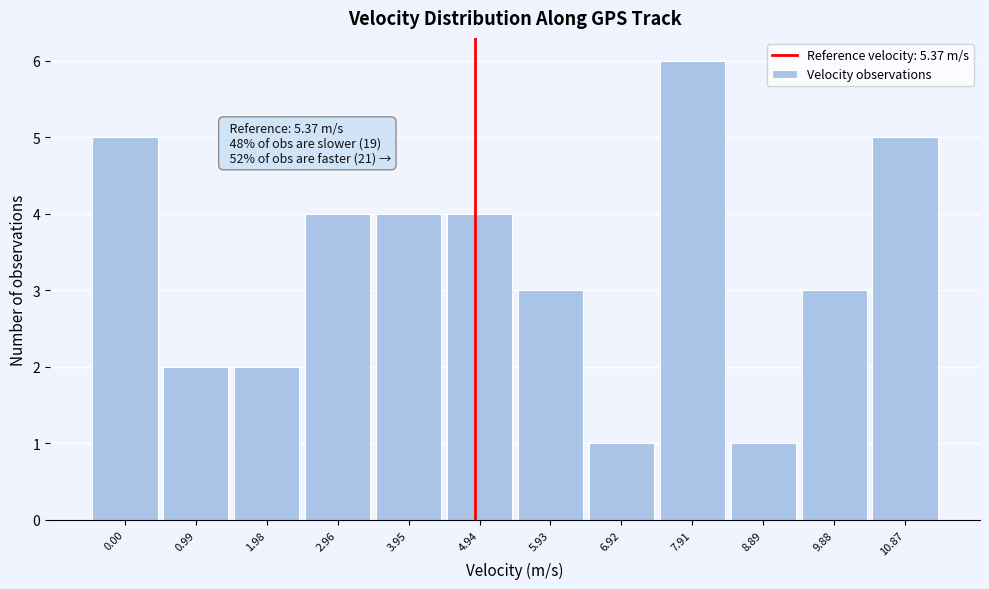

Reading left to right, what are all the values shown in this chart?

0.00=5	0.99=2	1.98=2	2.96=4	3.95=4	4.94=4	5.93=3	6.92=1	7.91=6	8.89=1	9.88=3	10.87=5